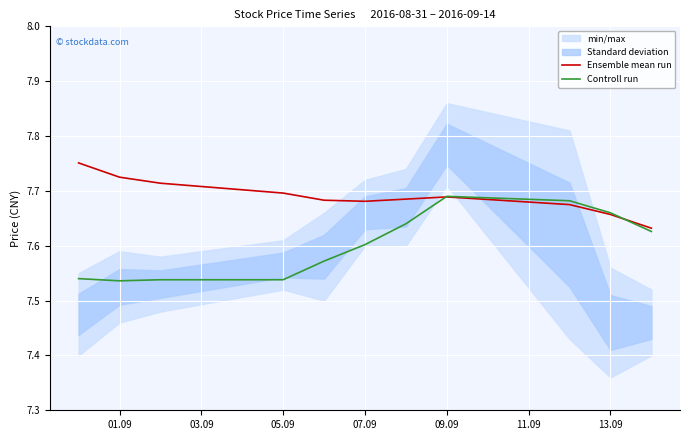

The value of Controll run at 07.09 is 7.6. True or false?

True